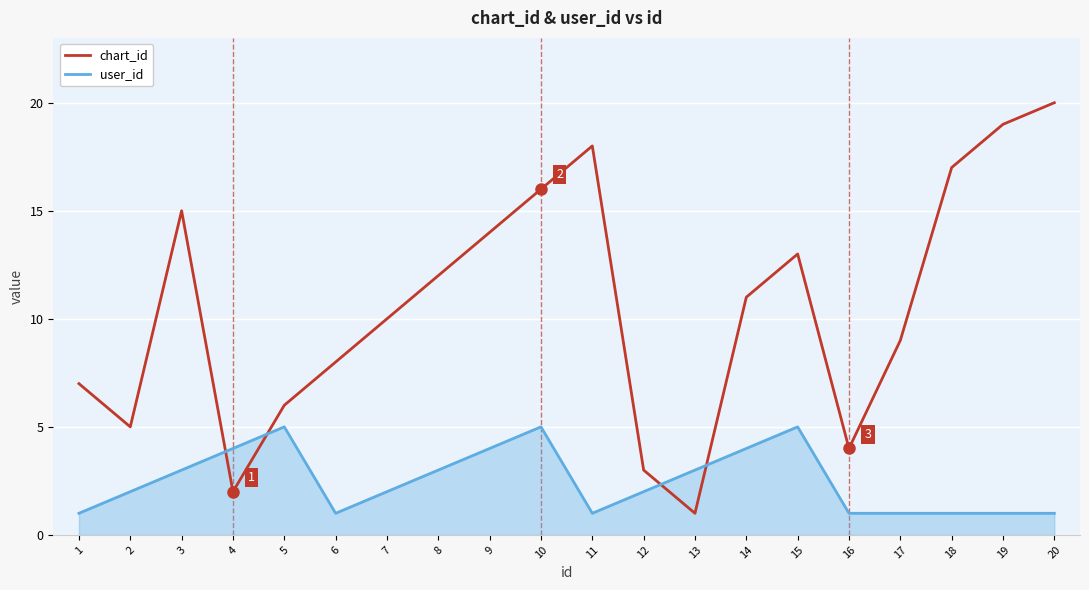

Which series has the largest total across all categories?

chart_id